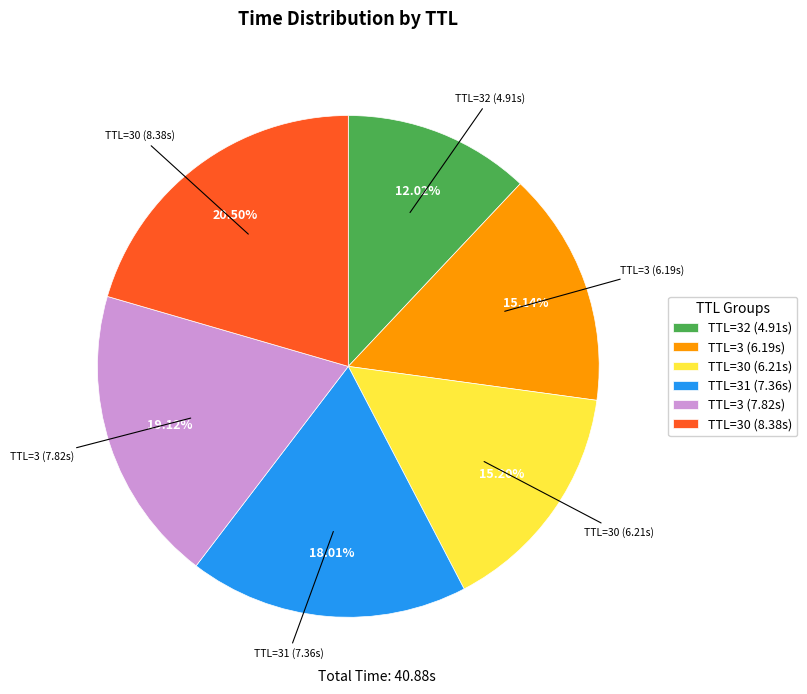

Does TTL=30 (8.38s) represent more than half of the total?

No